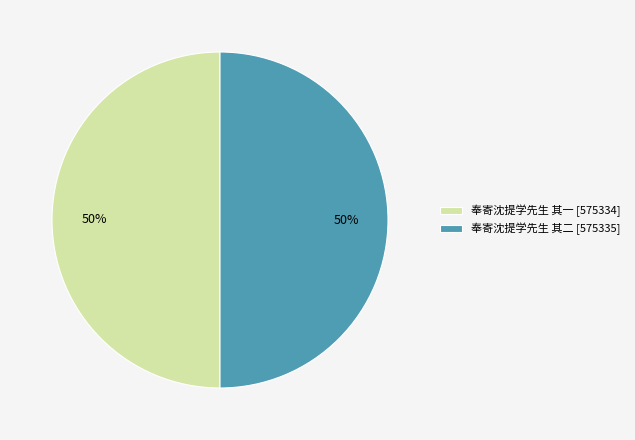

To the nearest percent, what portion does 奉寄沈提学先生 其一 represent?

50%